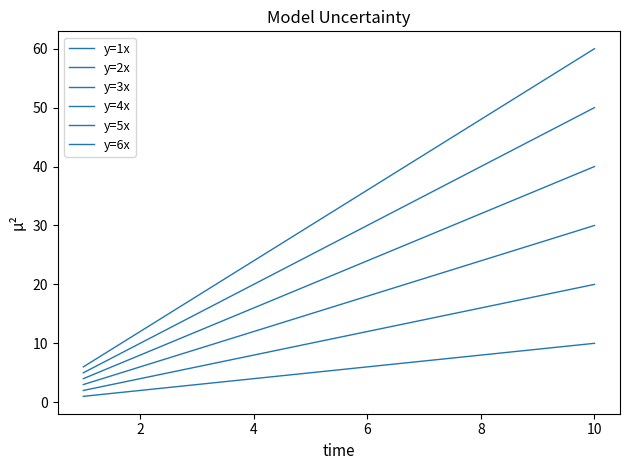

Does the chart display data point markers on the line(s)?

No